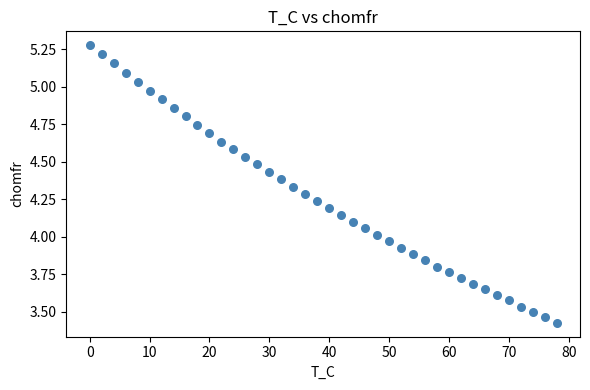

What is the range of Y values (max minus min)?

1.9